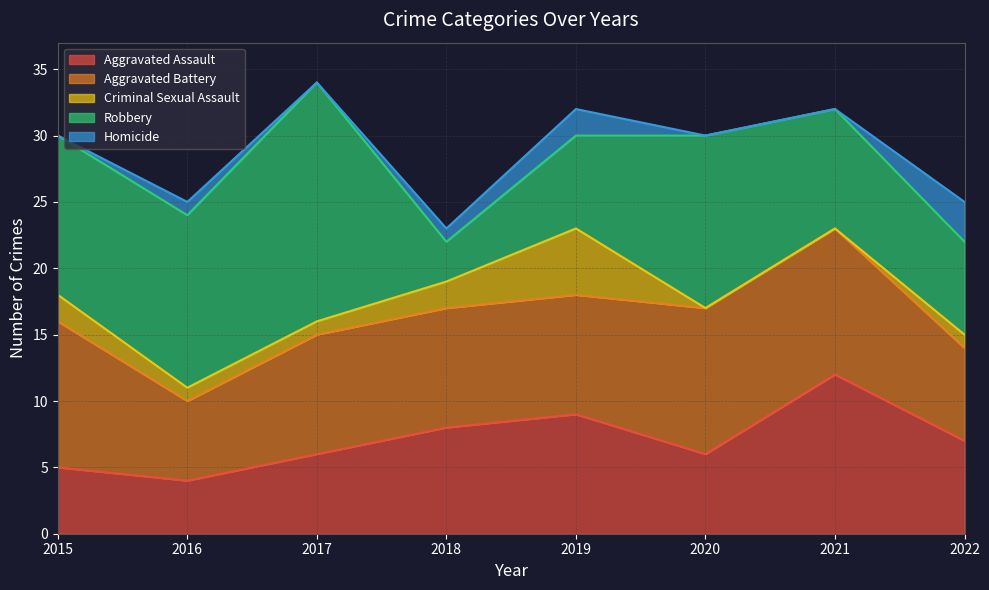

How many data points in Aggravated Battery are less than 9?

2